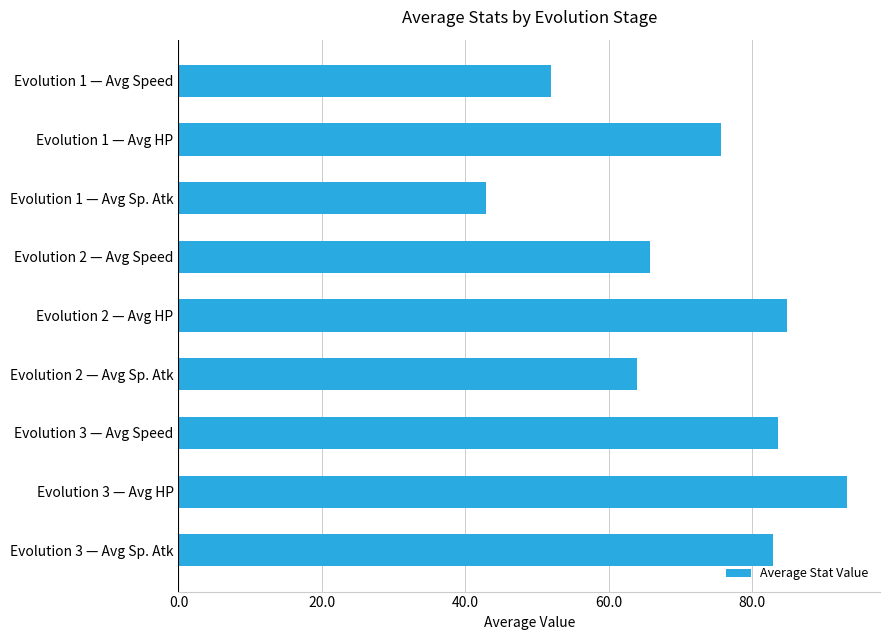

What is the value of the 8th bar from the top?

93.1